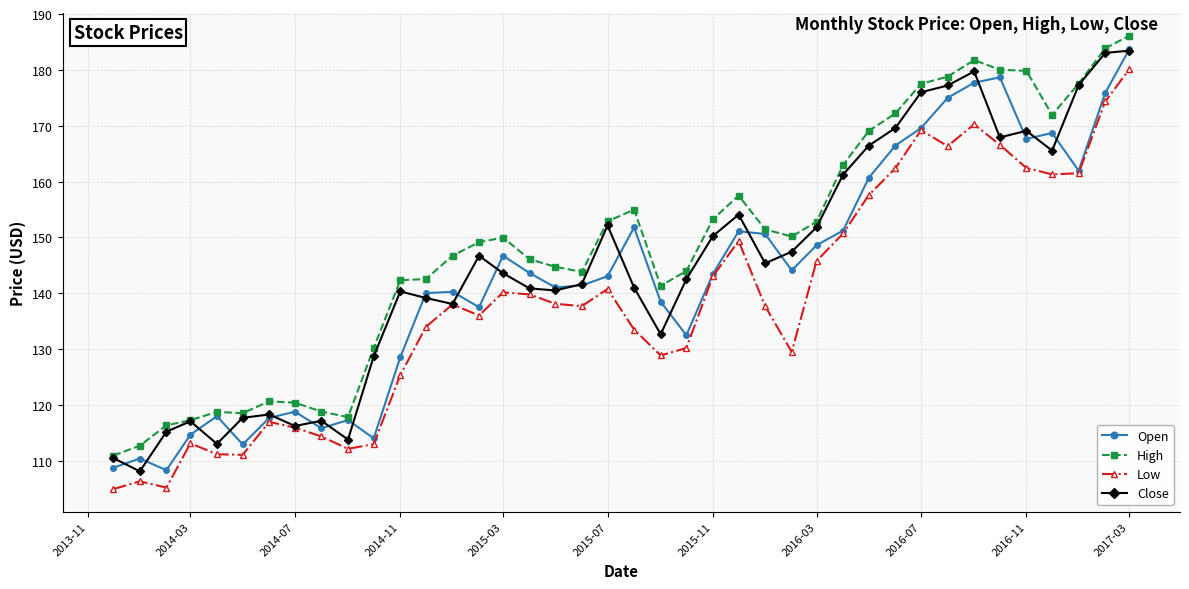

True or false: Low and High intersect in this chart.

False